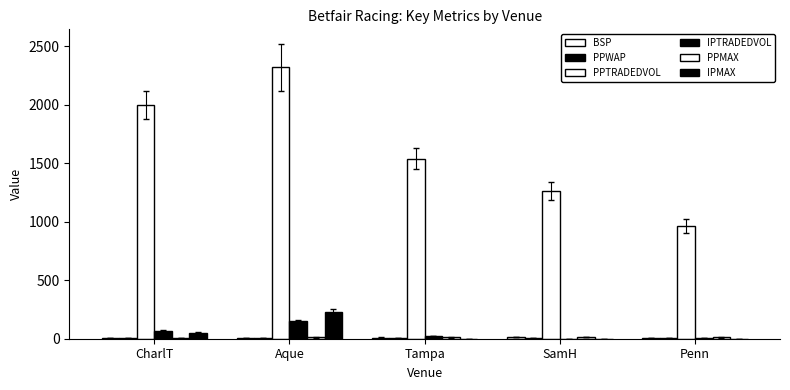

How many groups of bars are there?

5